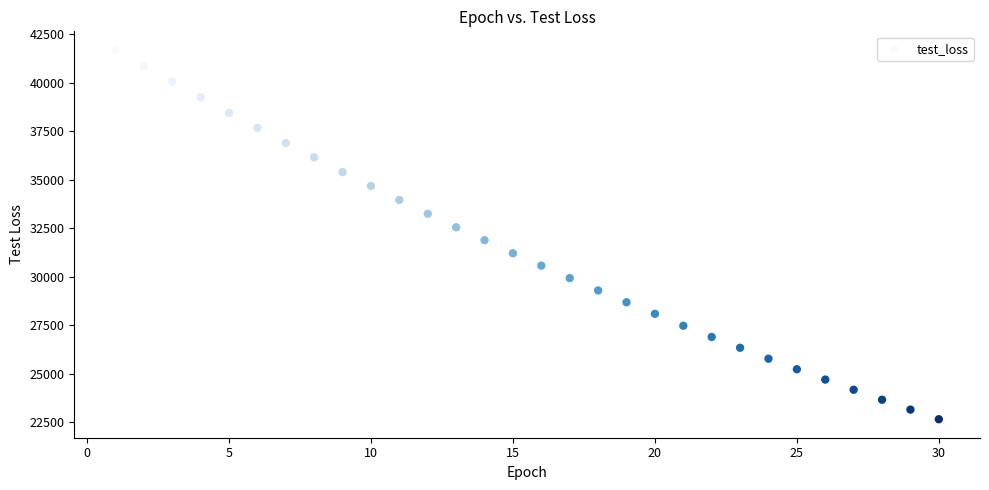

What is the range of Y values (max minus min)?

19048.0